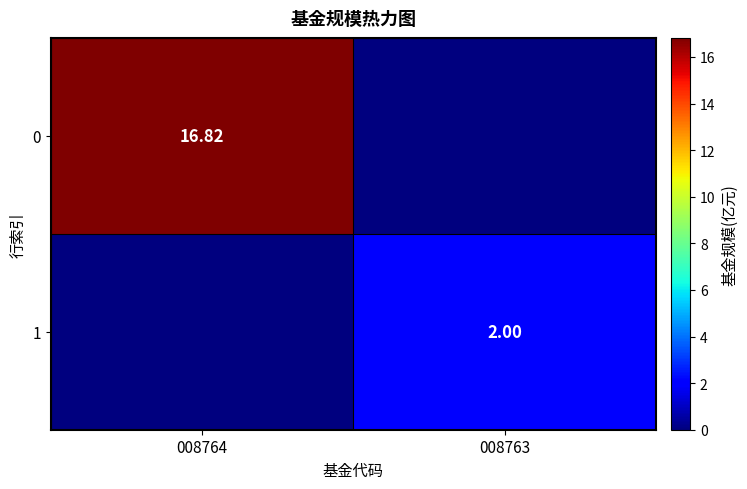

What is the sum of the 1 values at 008764 and 008763?

2.0